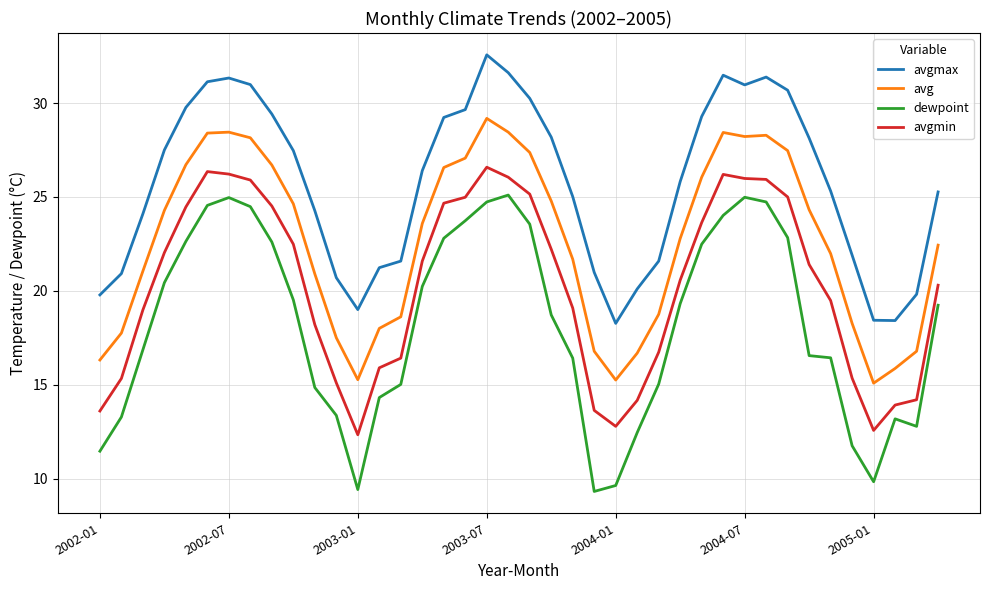

What is the highest value of the dewpoint series?

25.1